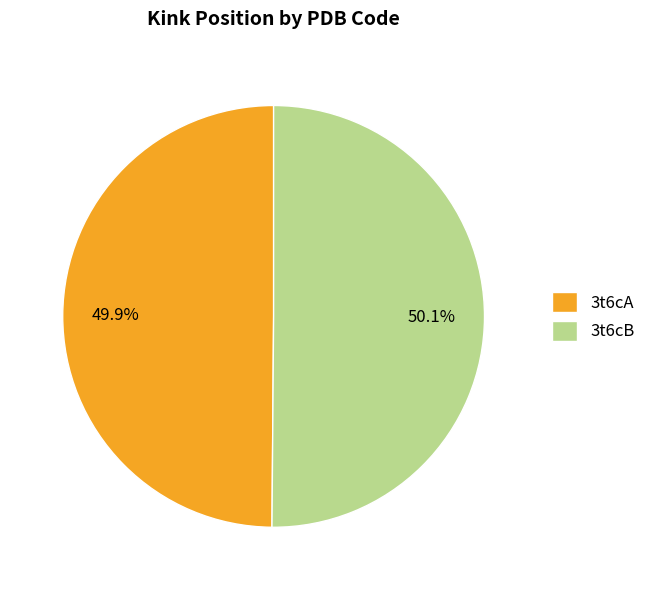

How many segments does this pie chart have?

2